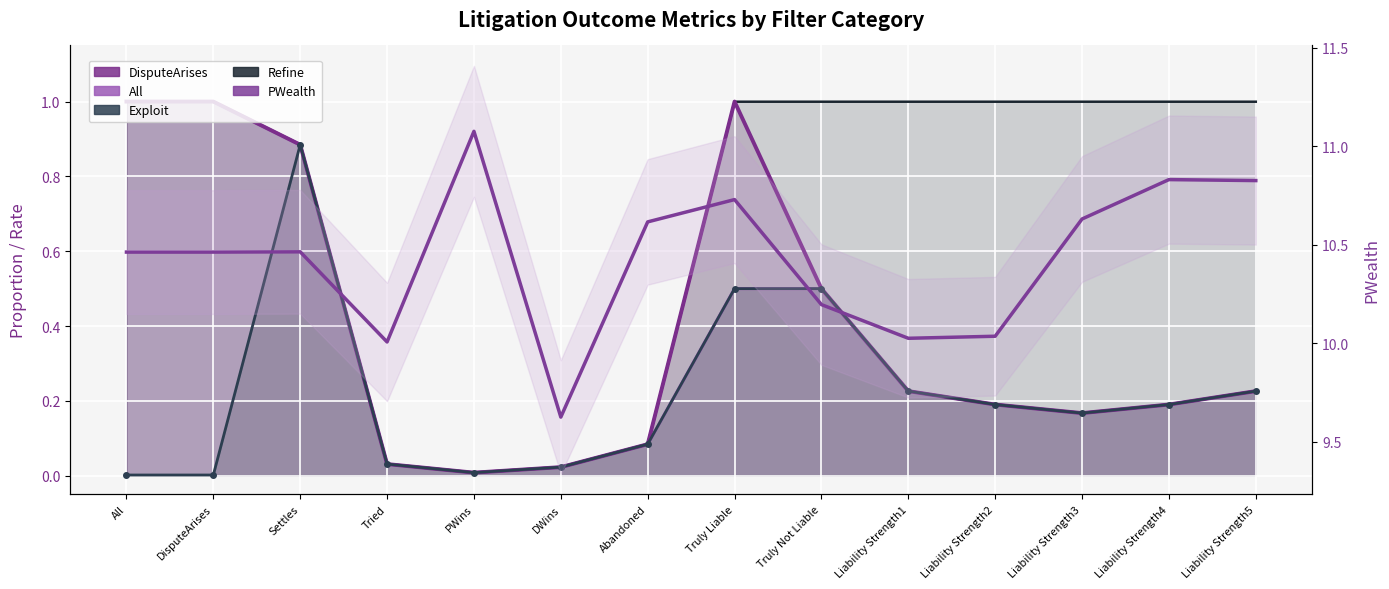

How many interior local valleys does the PWealth series have?

3